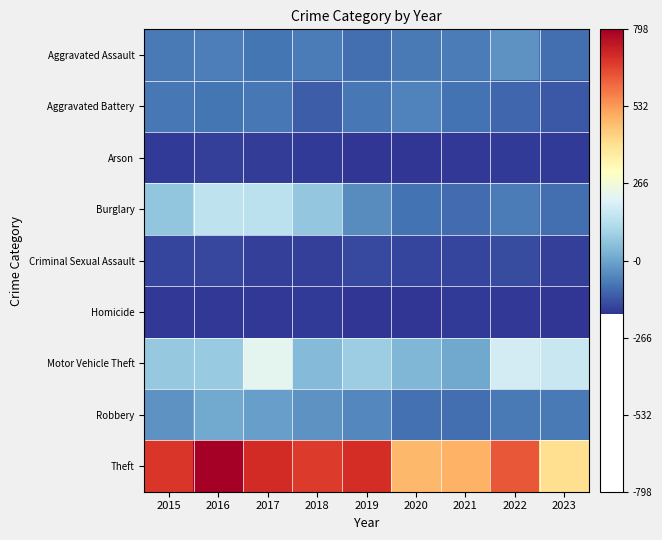

How many distinct data groups are displayed?

9